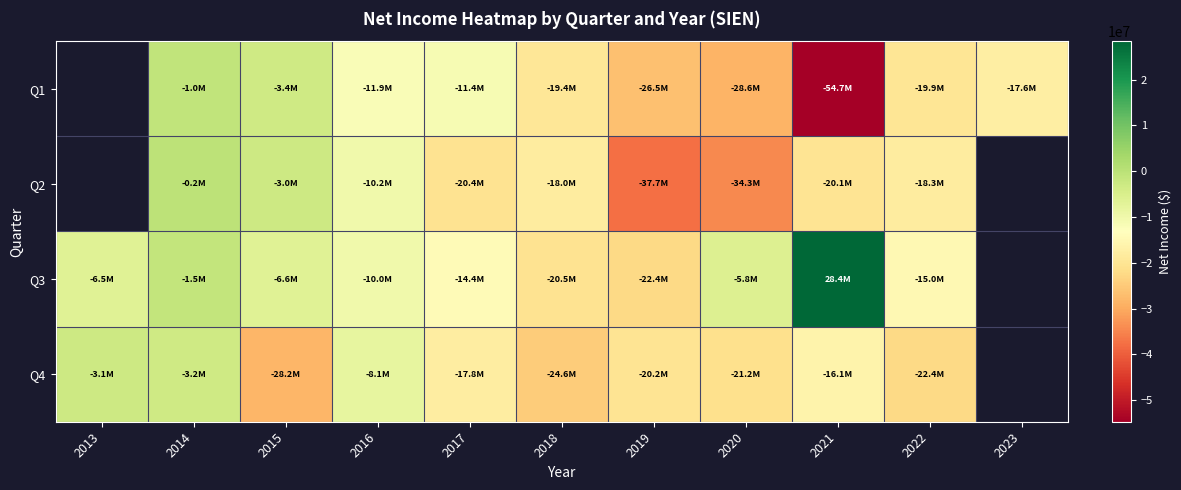

Which series changed the most between 2015 and 2018?

Q1